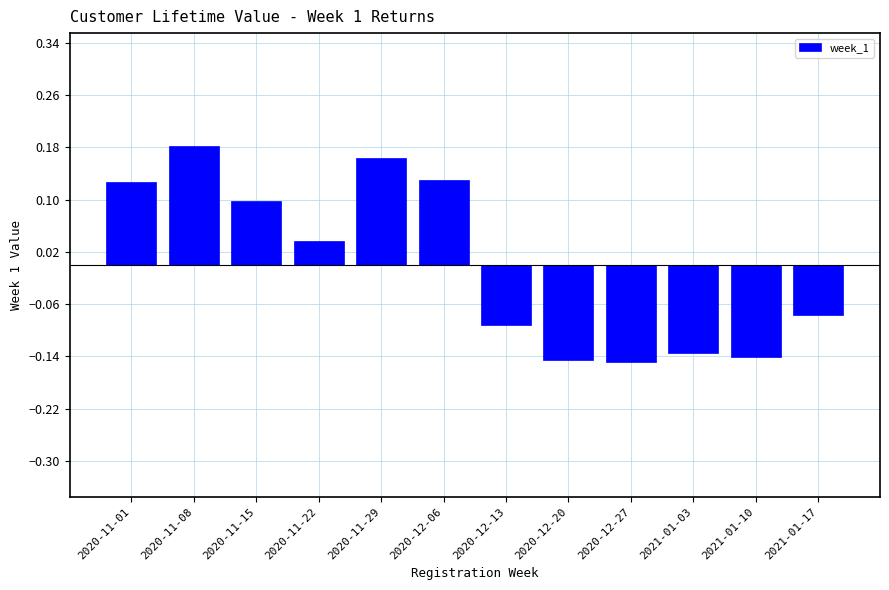

What is the label of the 4th bar from the right?

2020-12-27